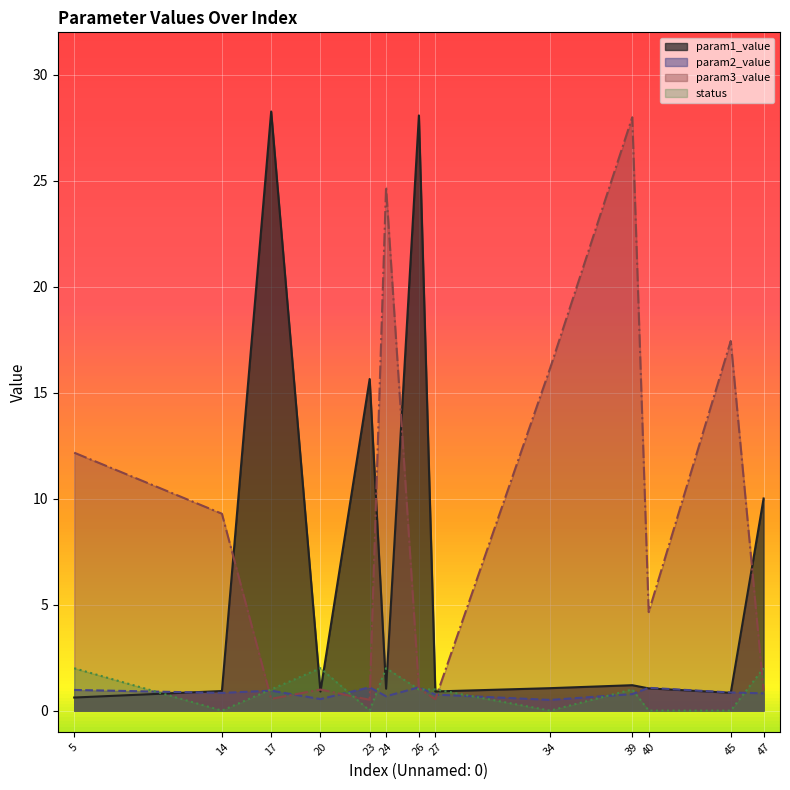

What is the total value across all series at 27?

3.2